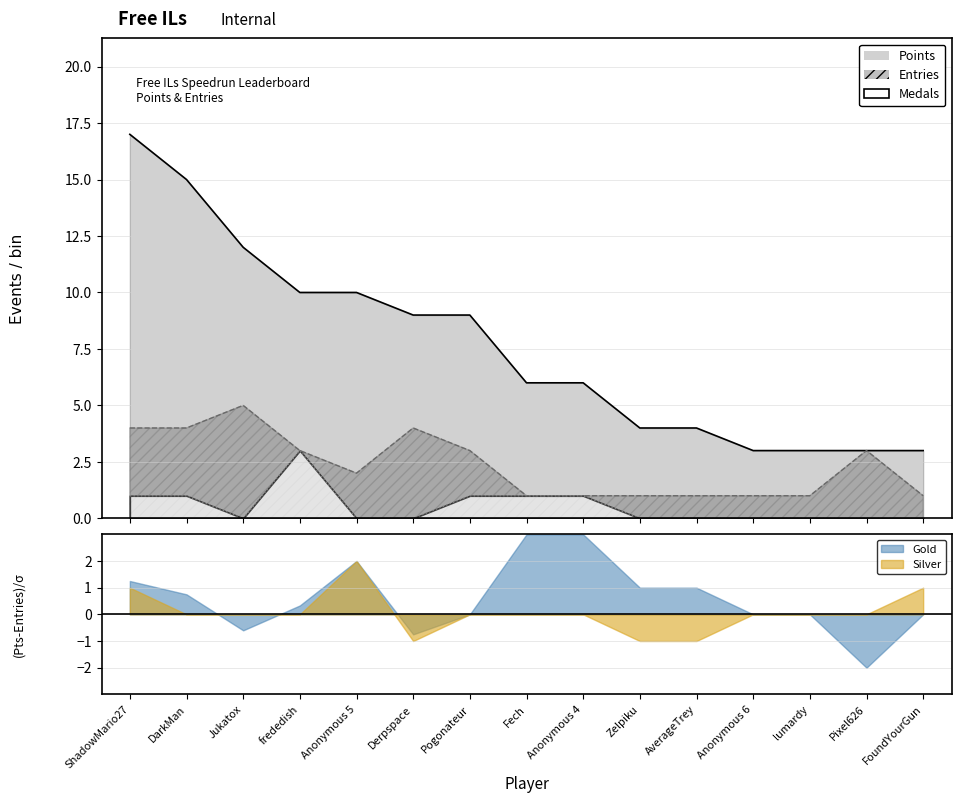

What is the difference between the Entries values at frededish and ShadowMario27?

1